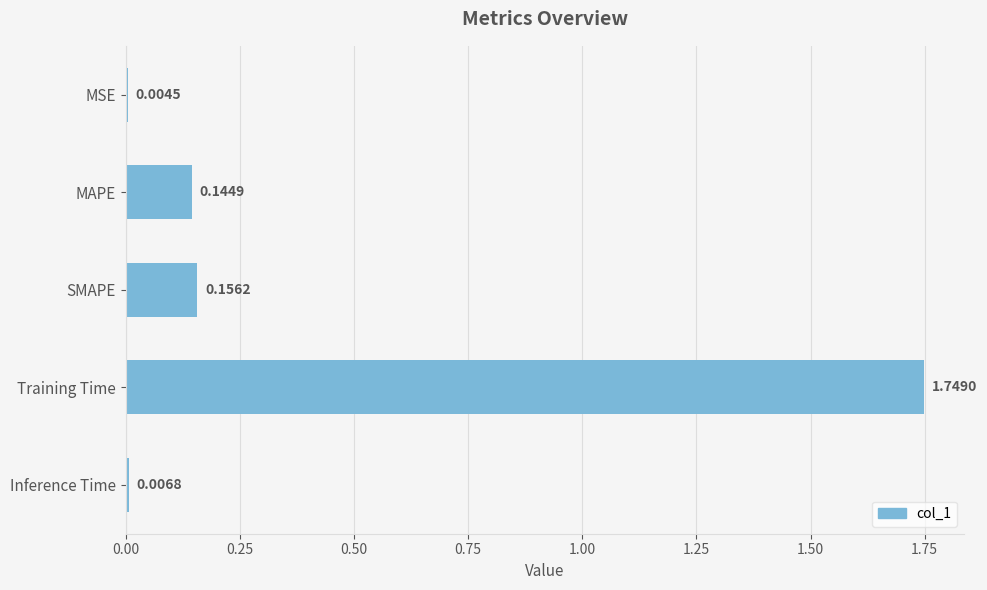

What is the sum of the values at Training Time and MAPE?

1.9